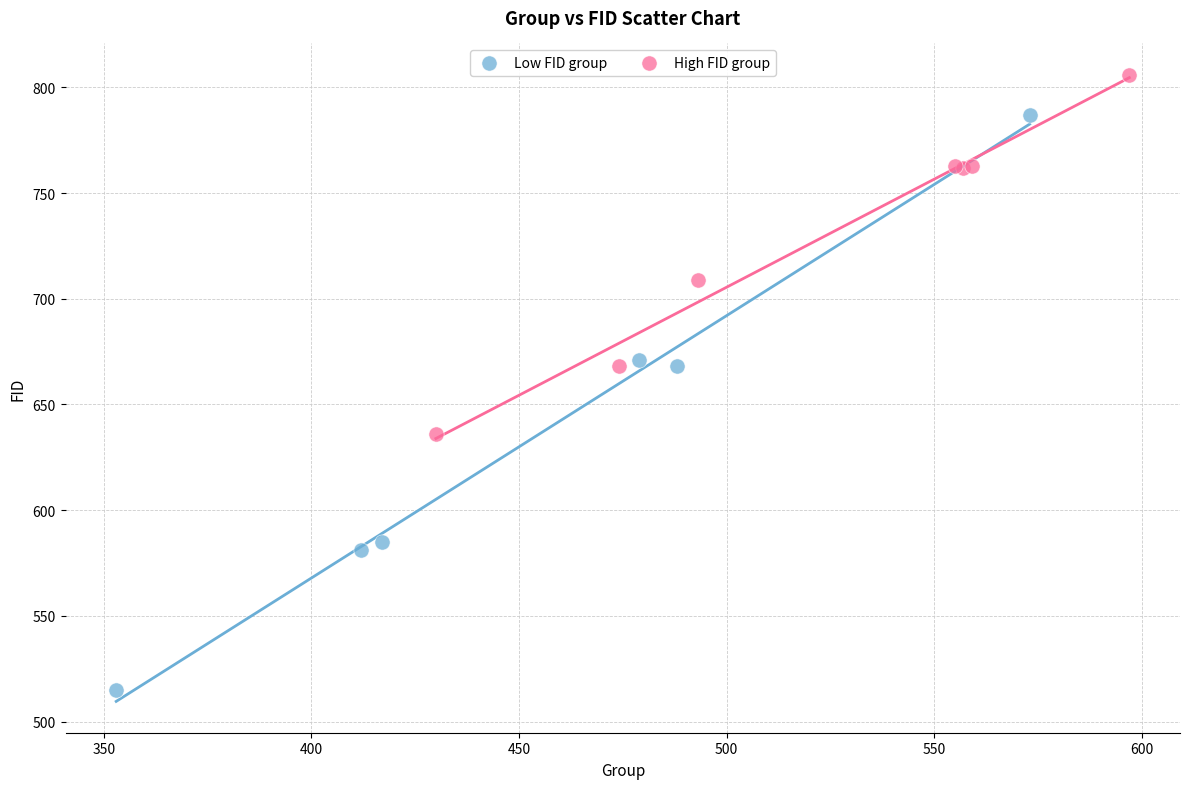

Which series has the widest spread of Y values?

Low FID group